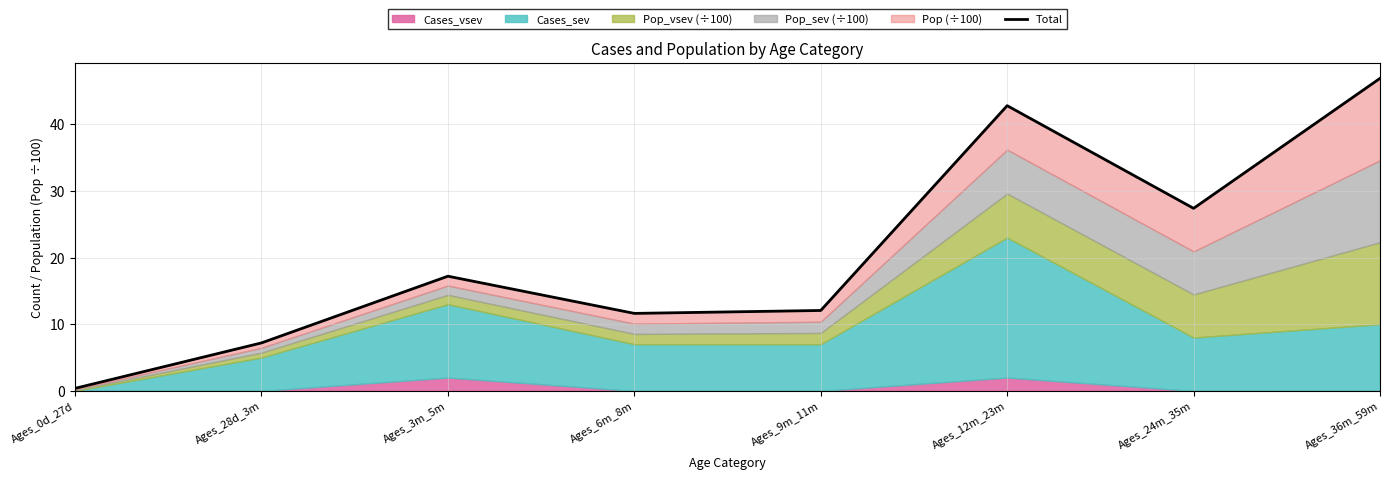

The chart shows a value of 16.7 at Ages_9m_11m. True or false?

False